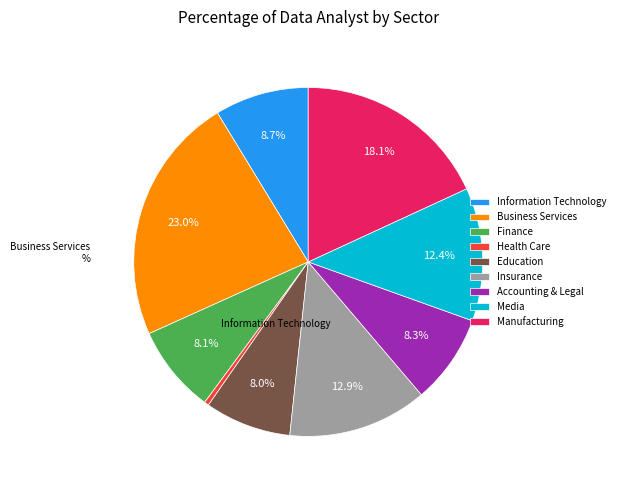

How many segments does this pie chart have?

9